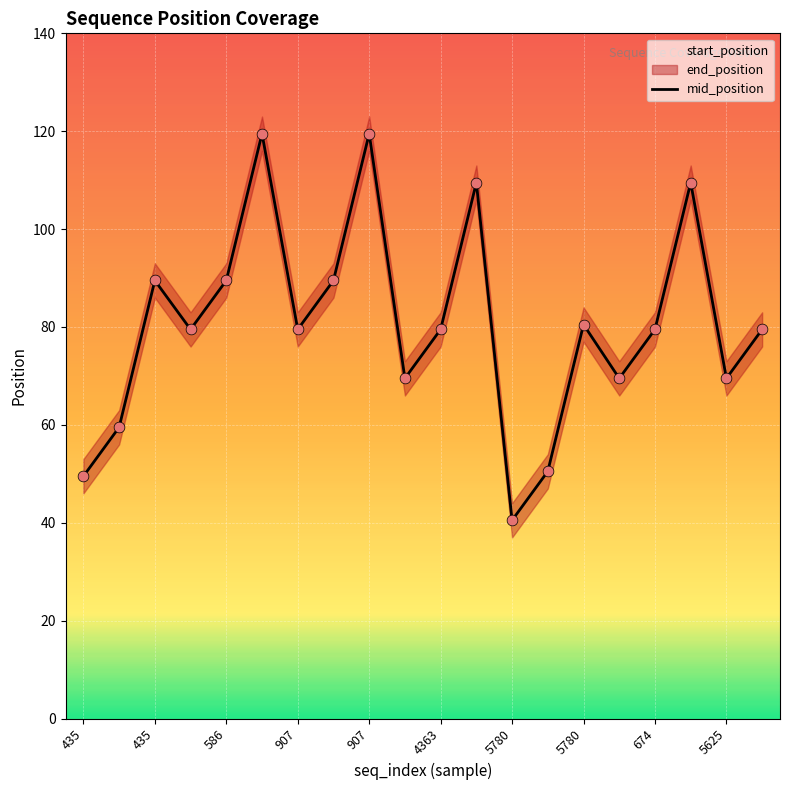

At how many categories does at least one series exceed 85?

7